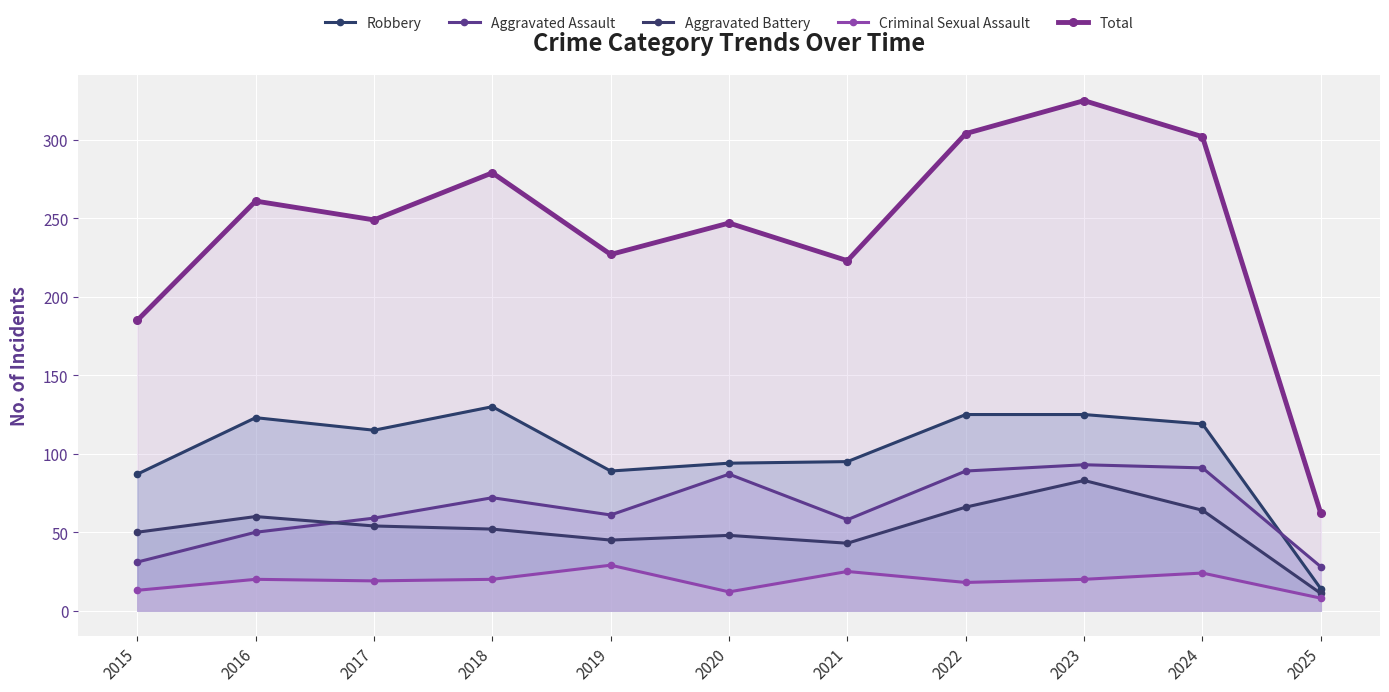

What is the value of the Robbery point at the 3rd from the left?

115